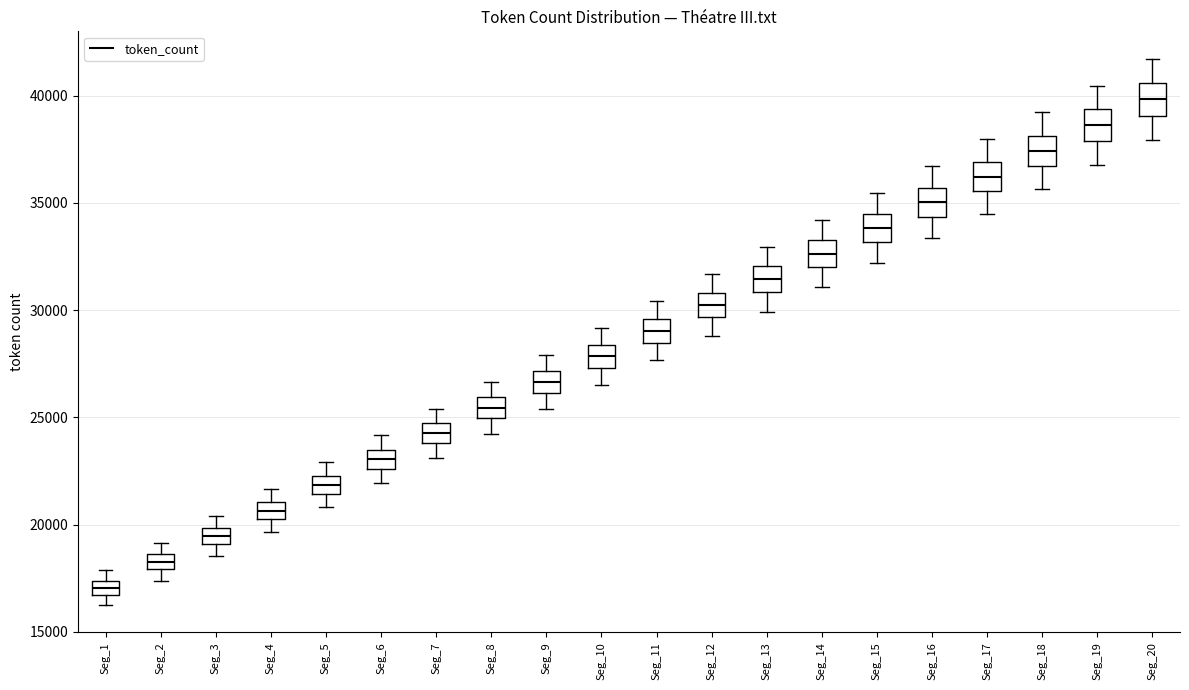

Where does the upper whisker of the box for Seg_6 end on the y-axis? The values are not printed on the chart, so give them approximately, as read against the axis.

24000